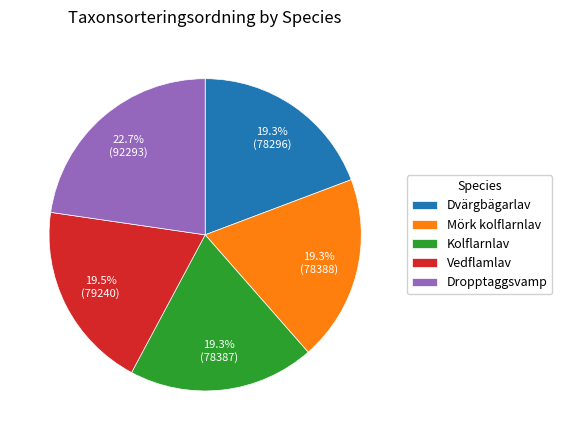

Count the number of slices in the pie.

5